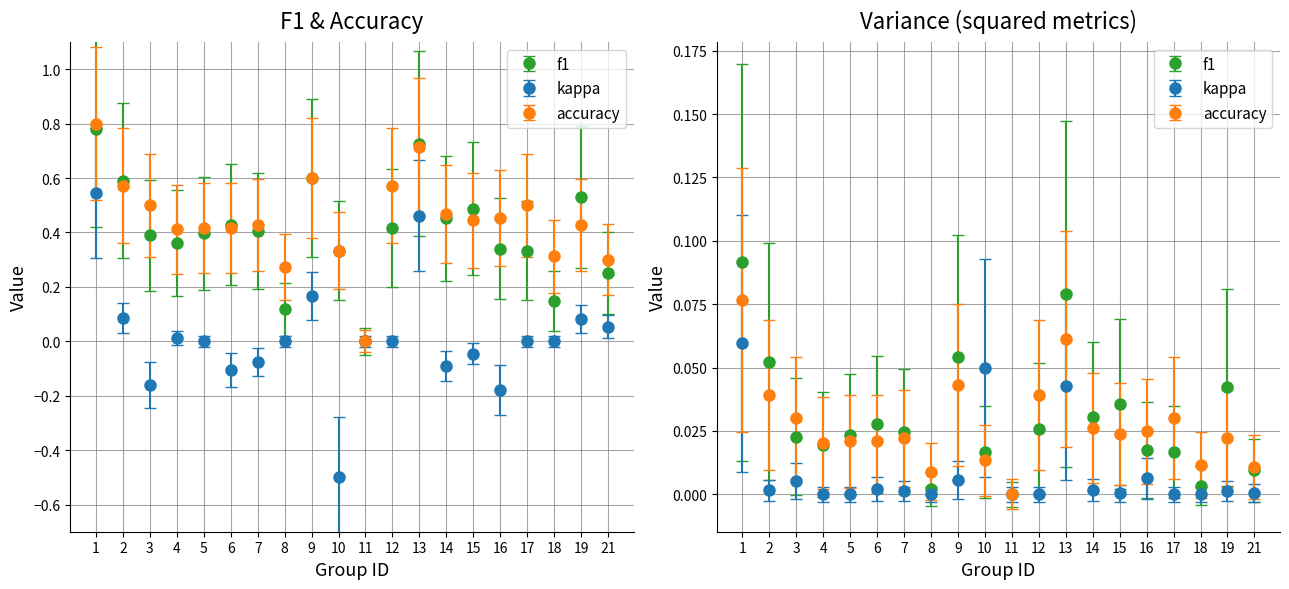

Rank the series by their maximum value, from lowest to highest.

kappa, accuracy, f1